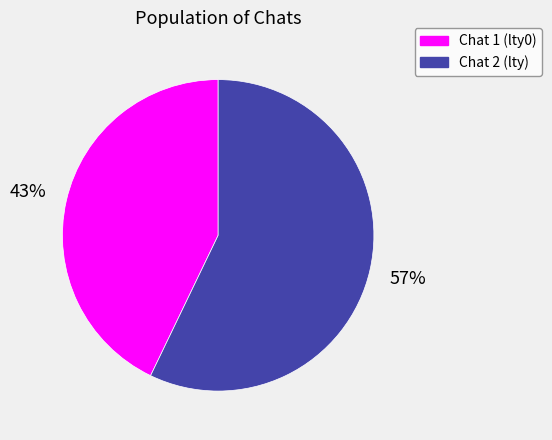

Does Chat 1 (lty0) represent more than half of the total?

No